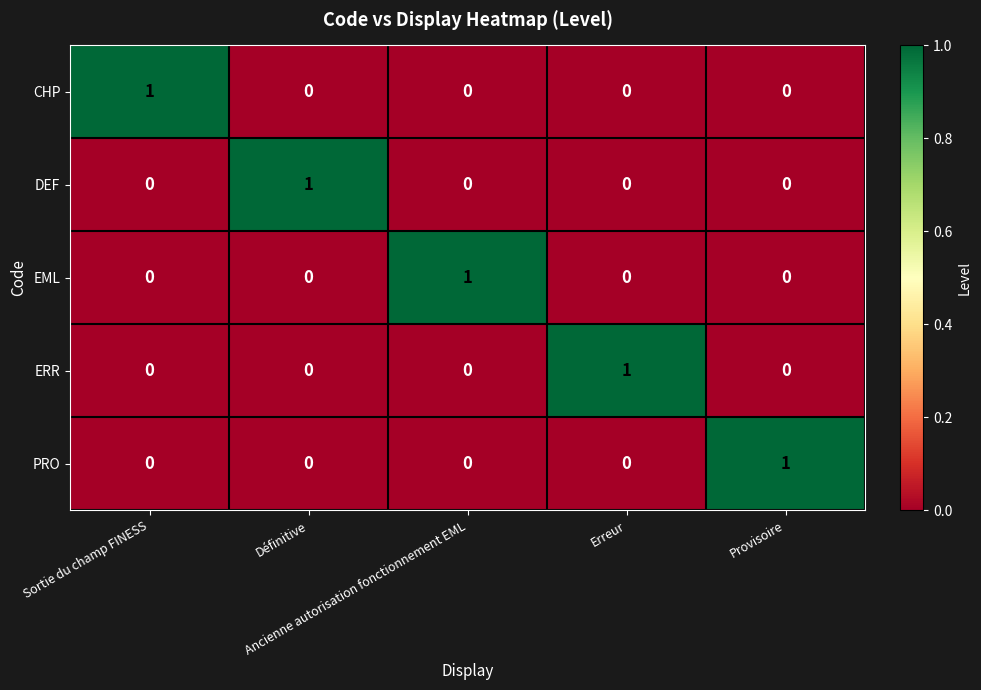

At how many categories does at least one series exceed 0?

5